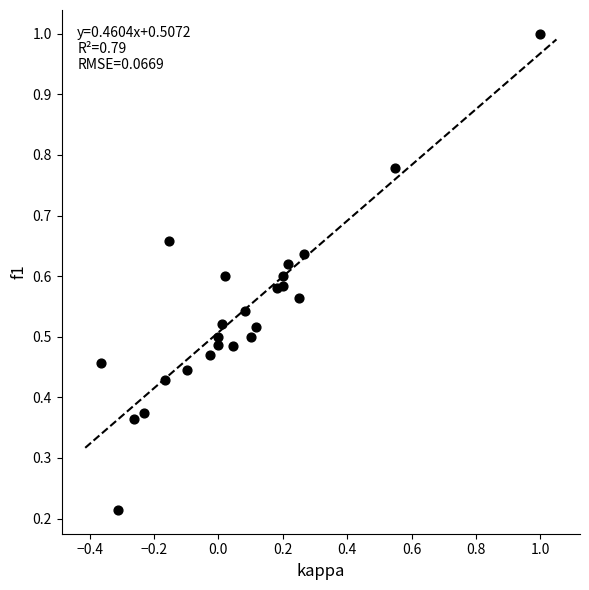

What is the range of X values (max minus min)?

1.4